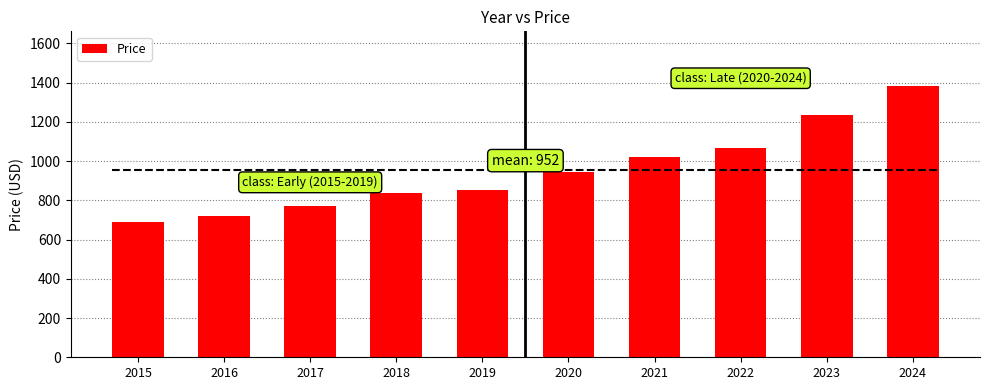

List the labels in order of value, largest first.

2024, 2023, 2022, 2021, 2020, 2019, 2018, 2017, 2016, 2015